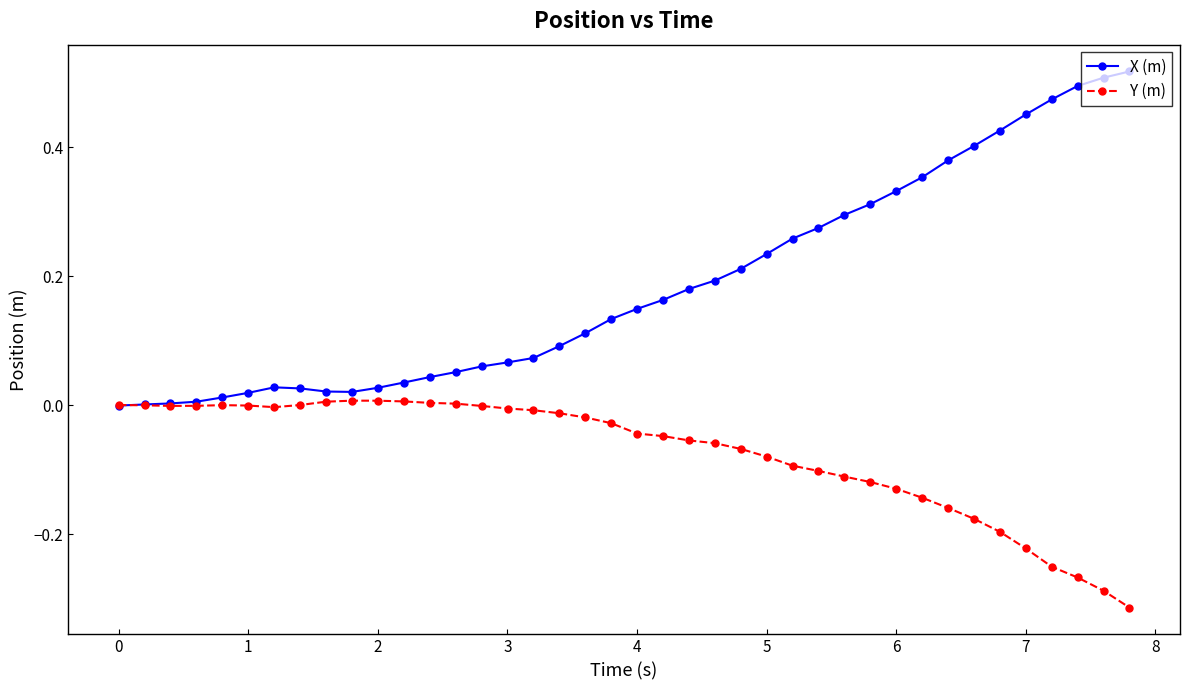

Rank the series by their maximum value, from highest to lowest.

X (m), Y (m)